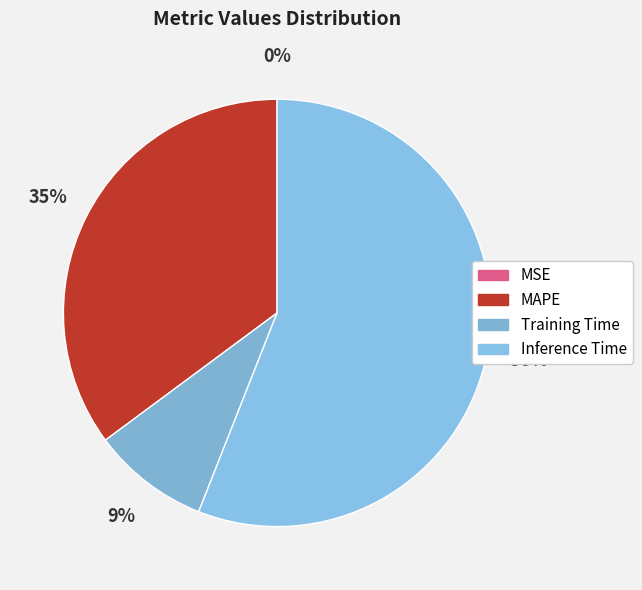

Does any single category account for the majority?

Yes